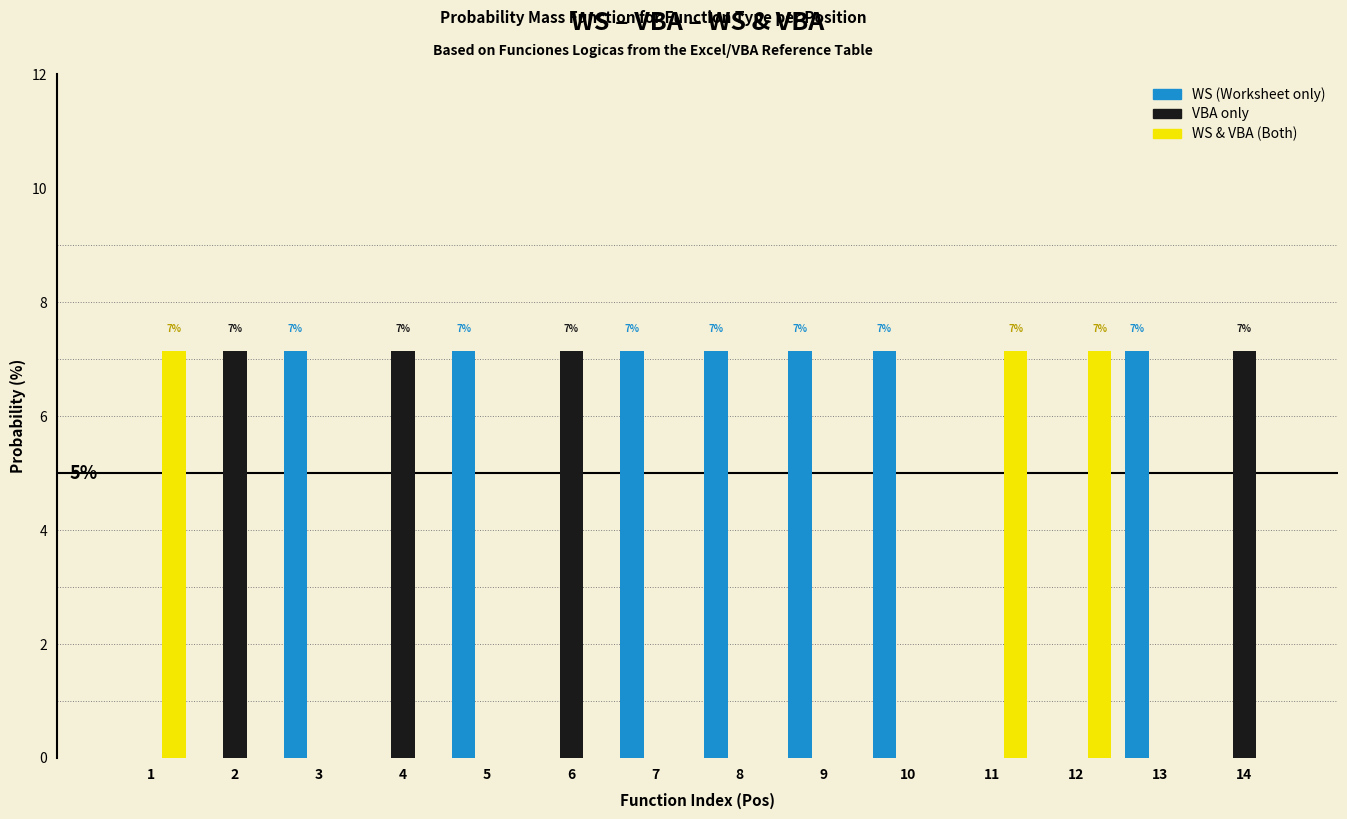

What is the maximum value shown in the chart?

7.1